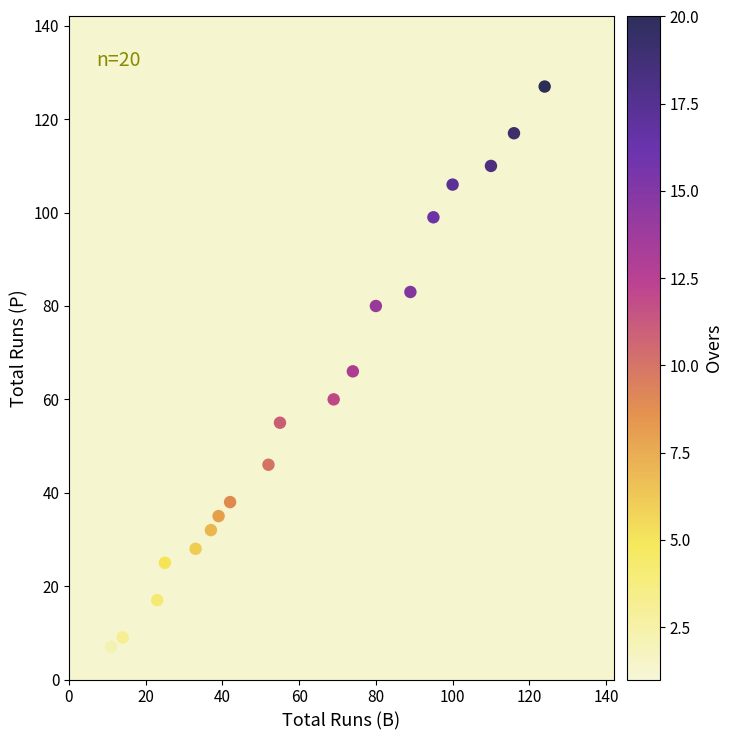

What is the range of Y values (max minus min)?

124